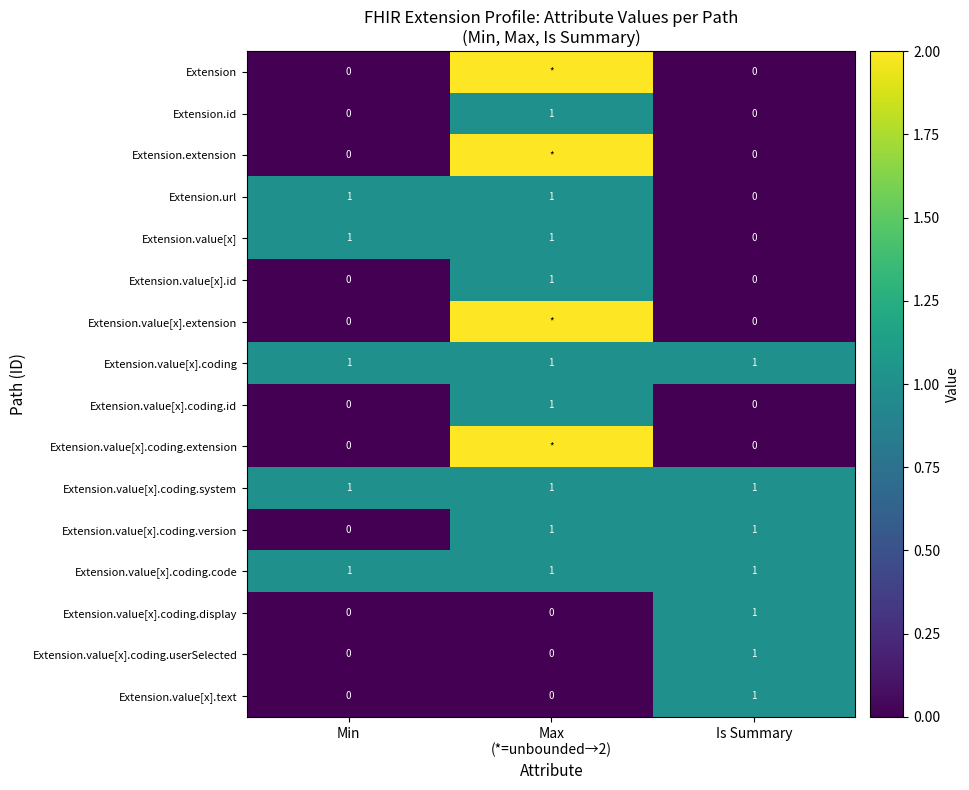

Is the value of Extension.value[x] at Min greater than the value of Extension.value[x].coding.id at Min?

Yes